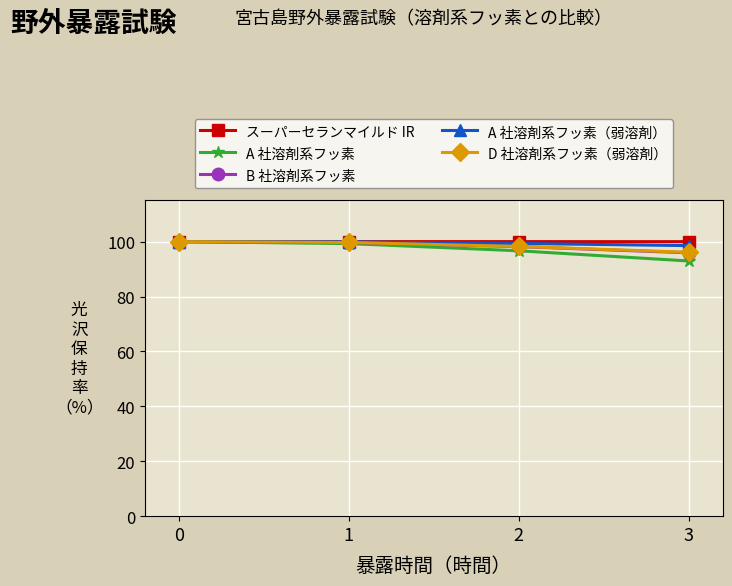

What is the sum of the B 社溶剤系フッ素 values at 0 and 2?

198.2